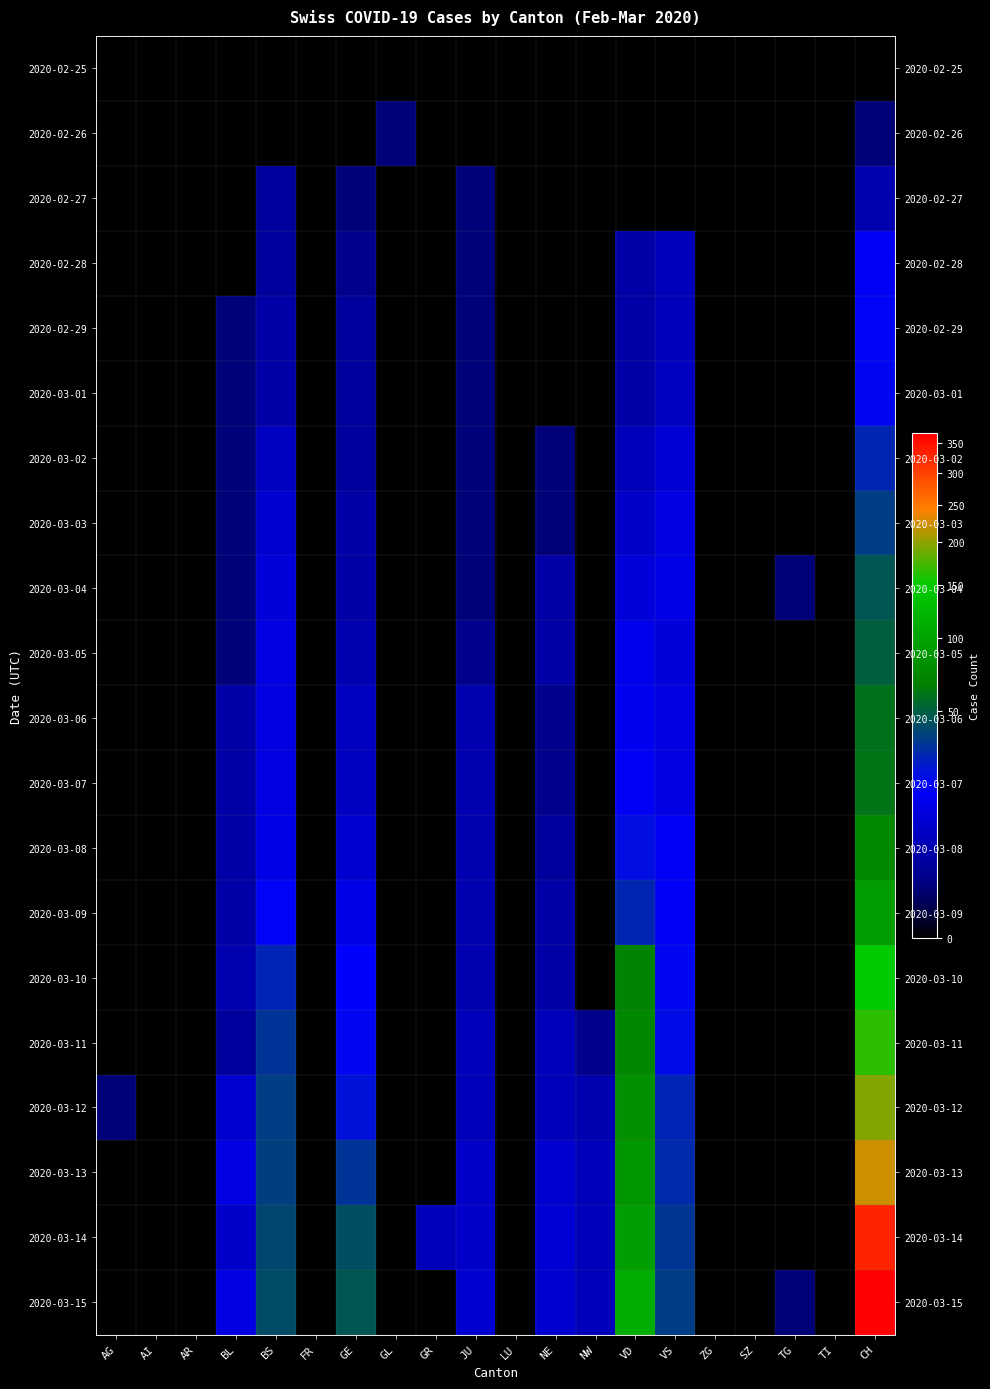

Which series has the largest total across all categories?

2020-03-15